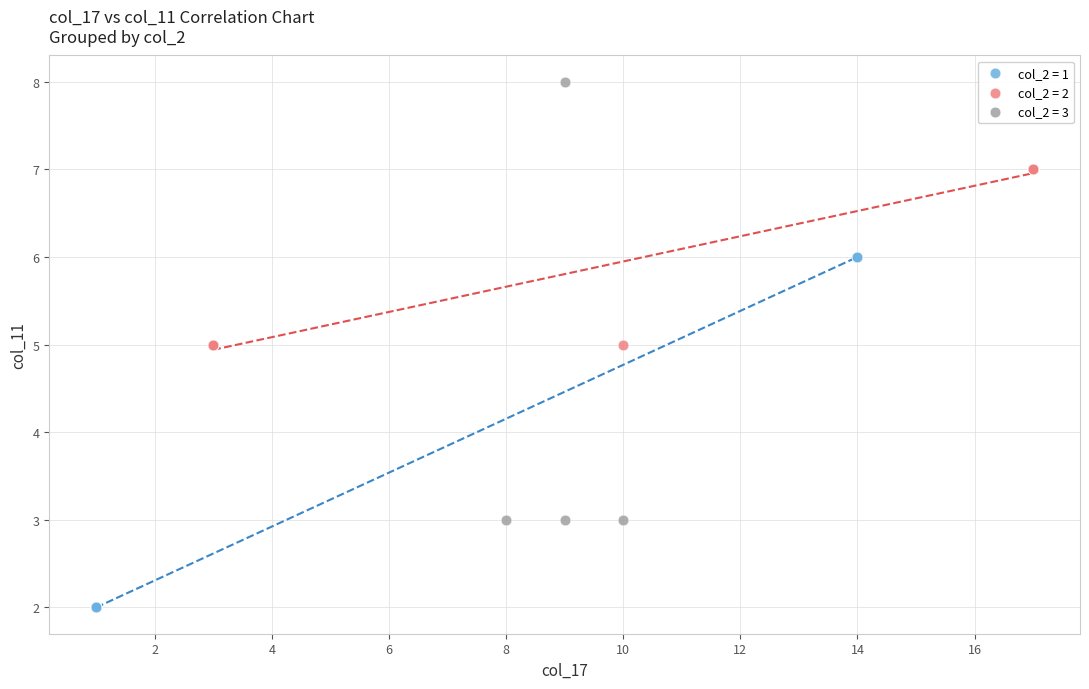

Which series contains the lowest Y value?

col_2 = 1